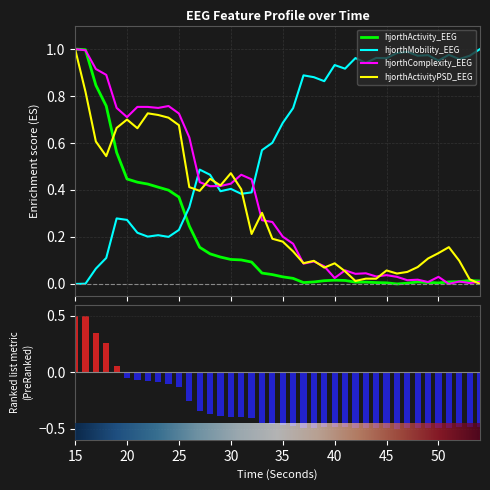

Is it true that hjorthMobility_EEG equals 0.3 at 50?

False